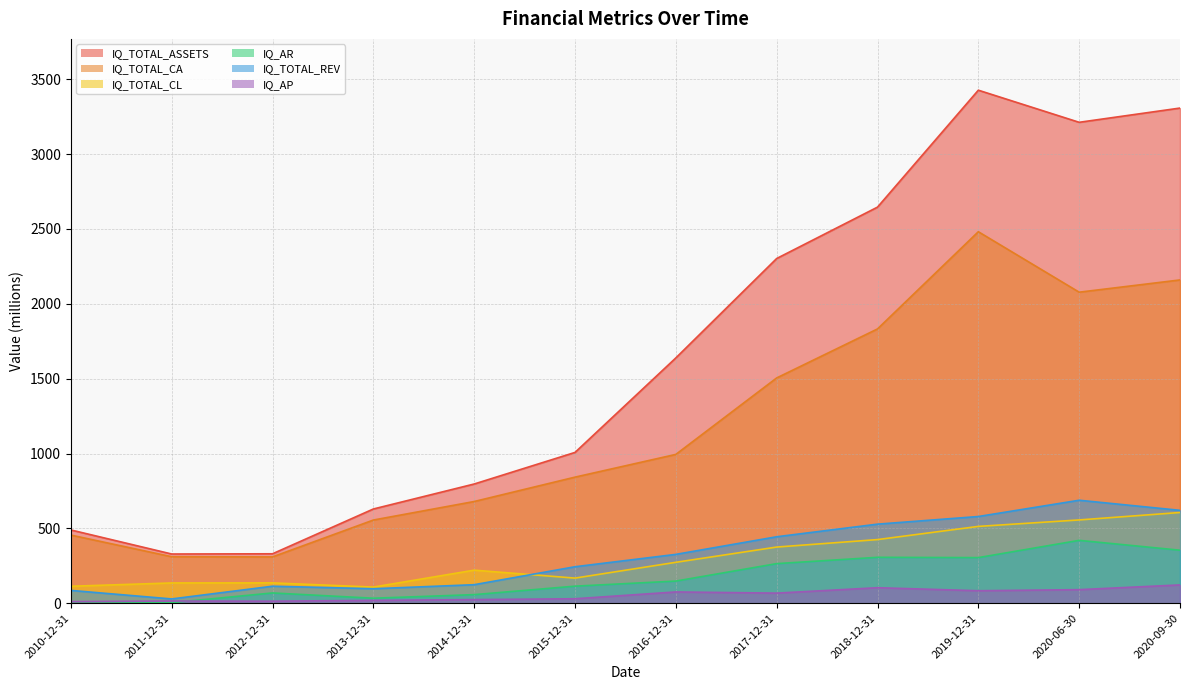

True or false: IQ_TOTAL_CA has a value of 1832.3 at 2018-12-31.

True